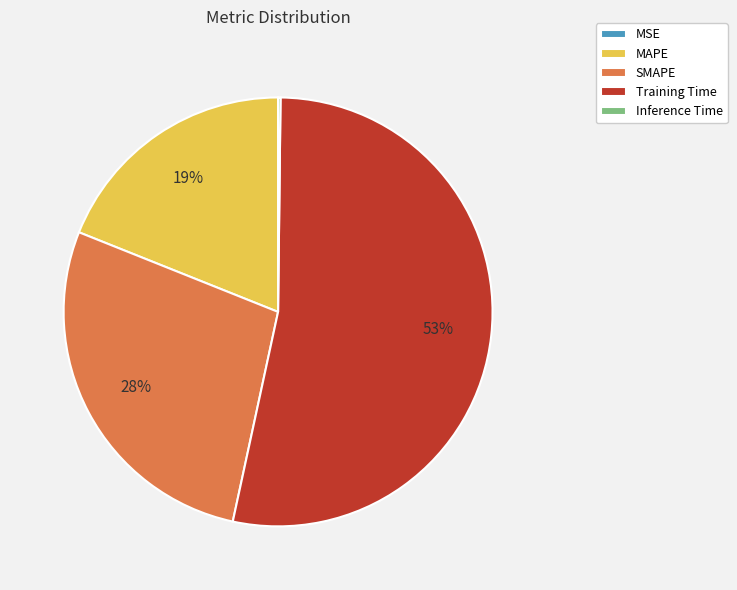

To the nearest percent, what percentage of the pie is SMAPE?

28%